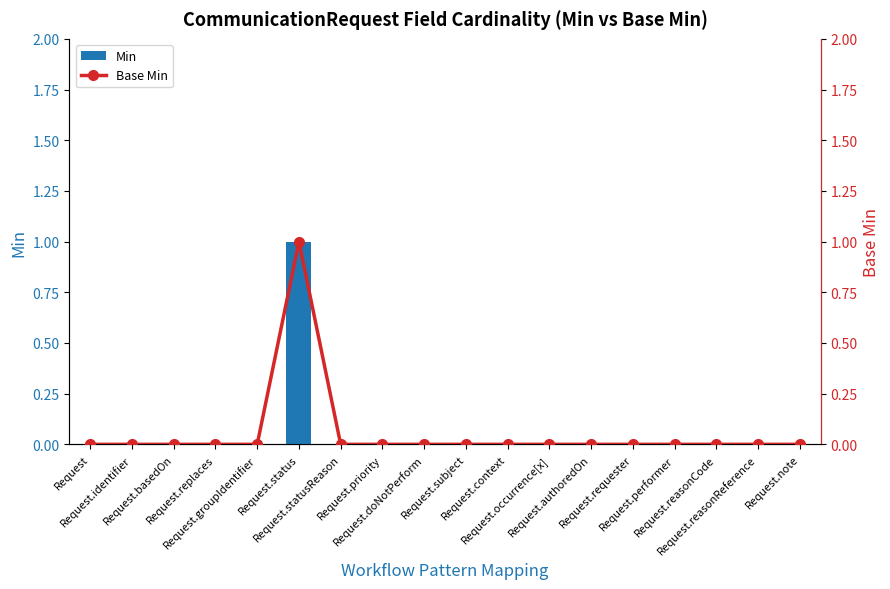

Reading left to right, extract all data points from this chart.

Min: 0	0	0	0	0	1	0	0	0	0	0	0	0	0	0	0	0	0
Base Min: 0	0	0	0	0	1	0	0	0	0	0	0	0	0	0	0	0	0